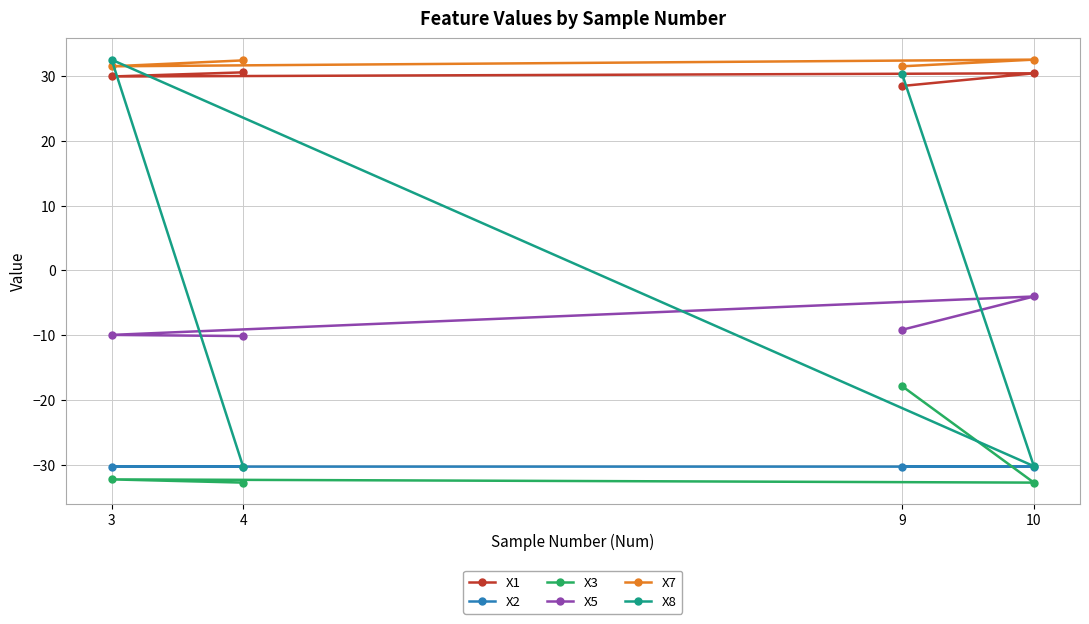

Reading right to left, extract all data points from this chart.

X1: 28.5	30.4	29.9	30.6
X2: -30.3	-30.3	-30.3	-30.3
X3: -17.9	-32.8	-32.3	-32.8
X5: -9.2	-4.0	-10.0	-10.1
X7: 31.5	32.5	31.5	32.4
X8: 30.3	-30.2	32.5	-30.4